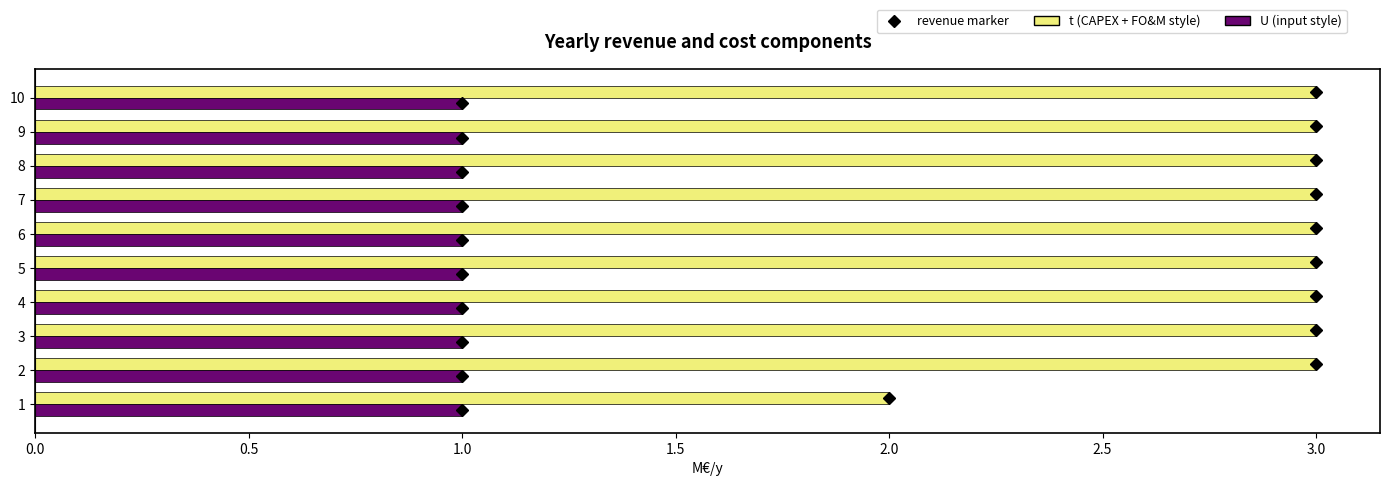

What is the greatest value displayed?

3